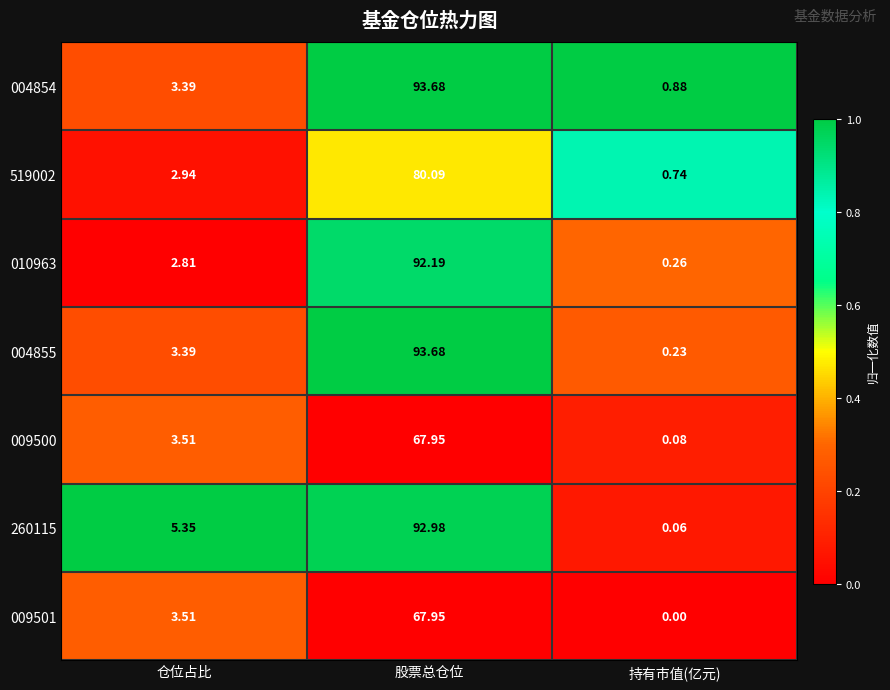

Which category has the lowest value in the 519002 series?

持有市值(亿元)